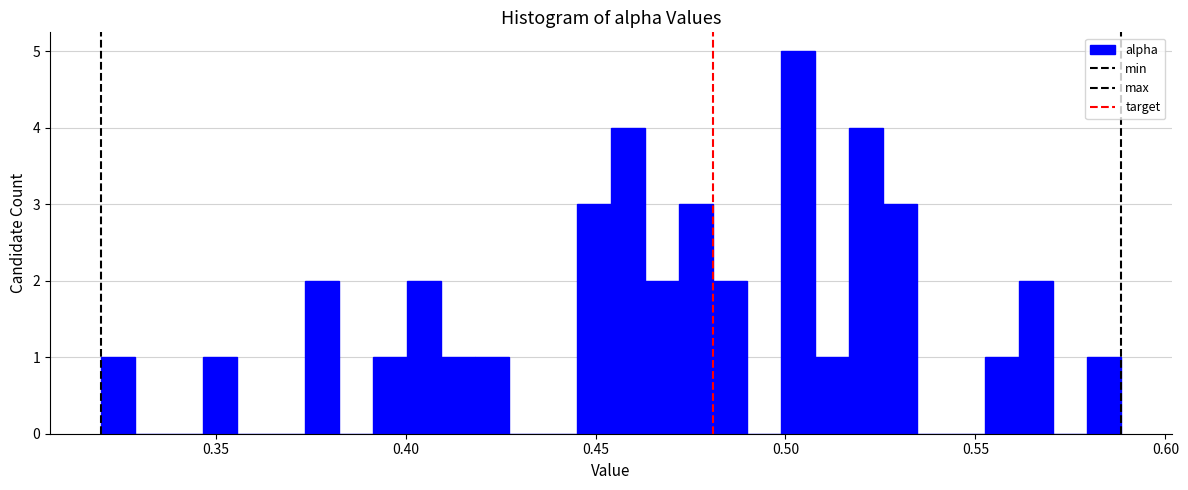

Around what value on the x-axis is the tallest bar? Give the approximate position of its centre, as read against the axis.

0.505